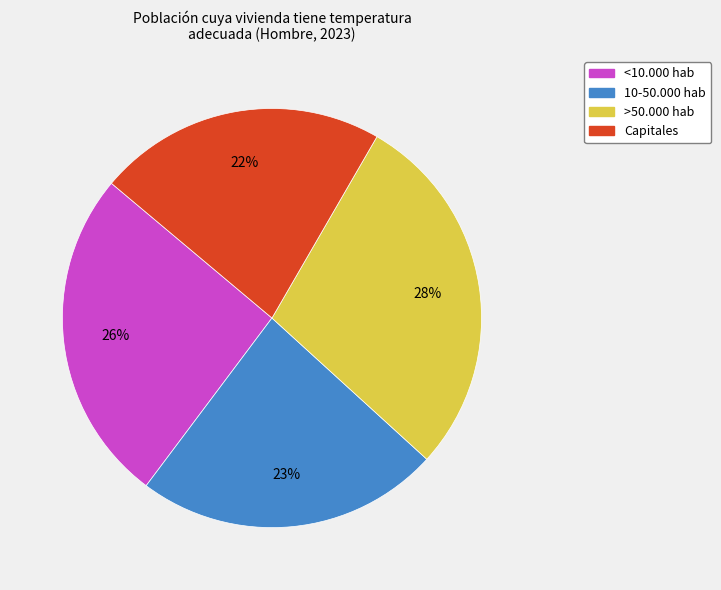

Which category has the smallest portion of the pie?

Capitales